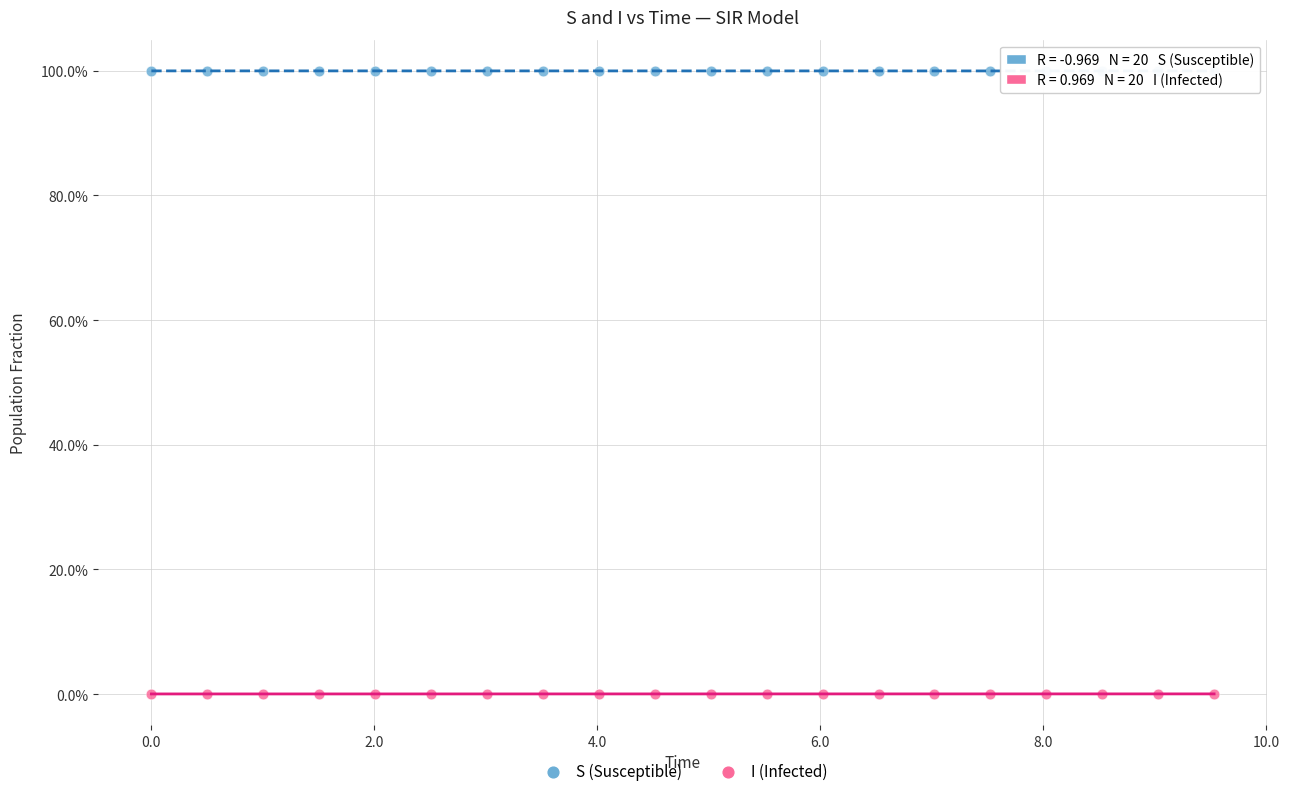

What are all the series names shown in the legend?

S (Susceptible), I (Infected)